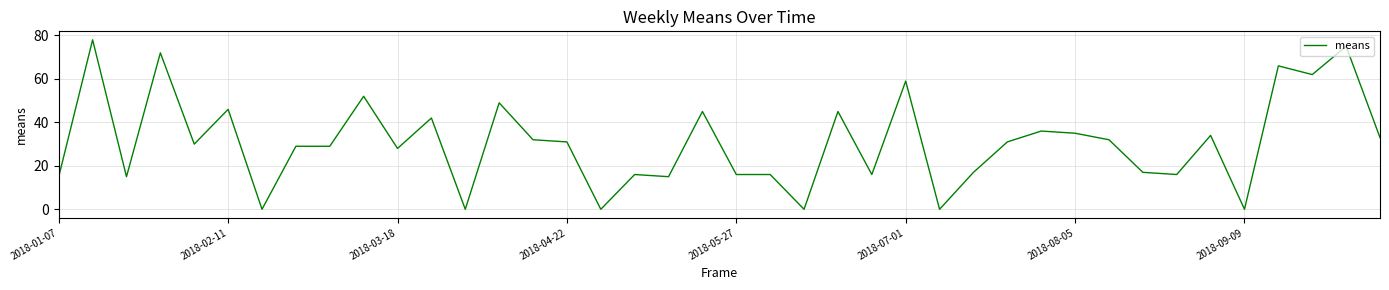

What is the maximum value shown in the chart?

78